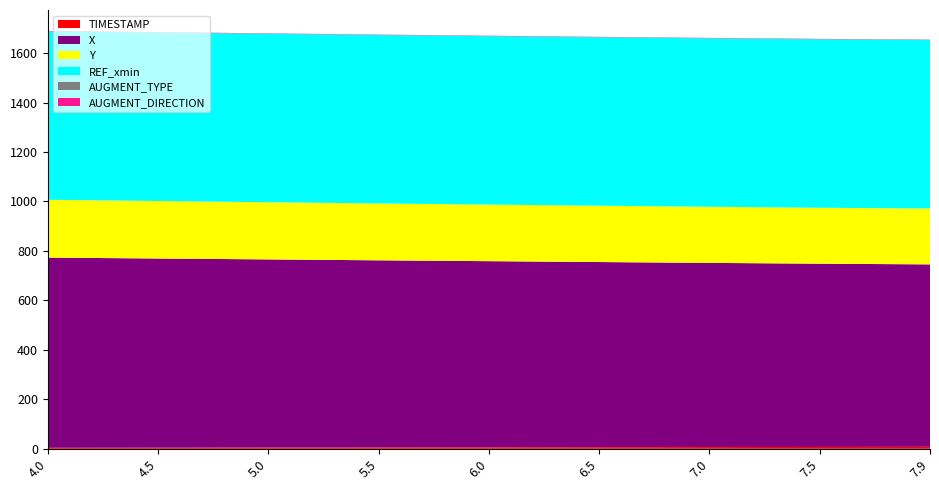

Reading right to left, transcribe all the data shown in this chart.

TIMESTAMP: 7.9=7.9	7.5=7.5	7.0=7.0	6.5=6.5	6.0=6.0	5.5=5.5	5.0=5.0	4.5=4.5	4.0=4.0
X: 7.9=737.7	7.5=740.9	7.0=744.7	6.5=748.6	6.0=752.7	5.5=756.6	5.0=760.8	4.5=764.9	4.0=769.1
Y: 7.9=225.8	7.5=226.3	7.0=226.9	6.5=227.7	6.0=228.7	5.5=229.9	5.0=231.2	4.5=232.4	4.0=233.8
REF_xmin: 7.9=680.8	7.5=680.8	7.0=680.8	6.5=680.8	6.0=680.8	5.5=680.8	5.0=680.8	4.5=680.8	4.0=680.8
AUGMENT_TYPE: 7.9=1.0	7.5=1.0	7.0=1.0	6.5=1.0	6.0=1.0	5.5=1.0	5.0=1.0	4.5=1.0	4.0=1.0
AUGMENT_DIRECTION: 7.9=1.0	7.5=1.0	7.0=1.0	6.5=1.0	6.0=1.0	5.5=1.0	5.0=1.0	4.5=1.0	4.0=1.0